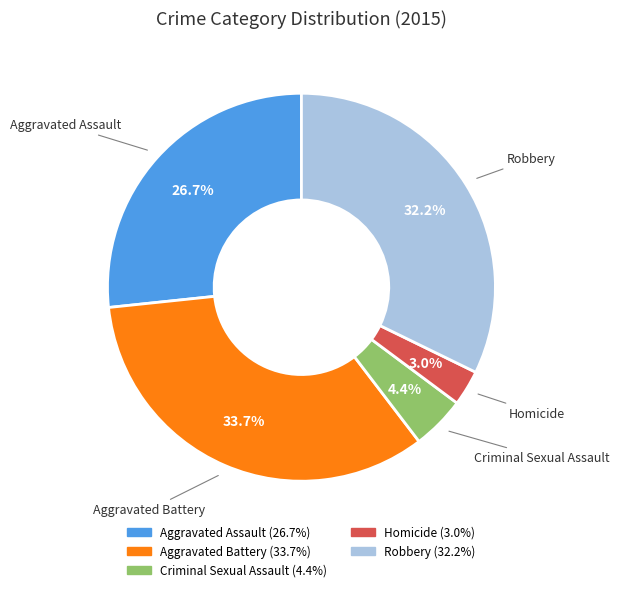

To the nearest percent, what is the combined percentage of Aggravated Battery and Homicide?

37%